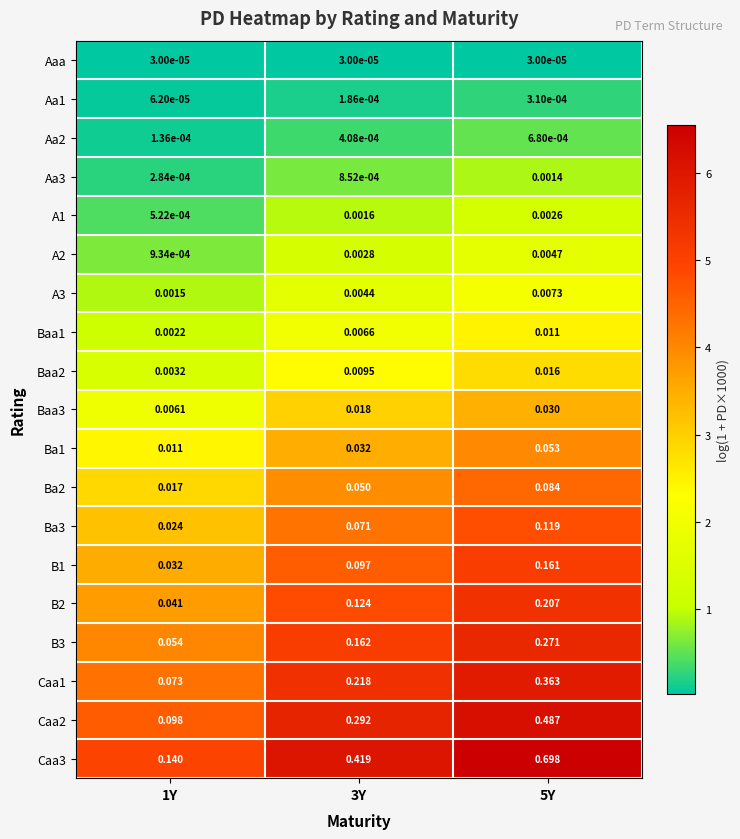

Count the number of data series in this chart.

19